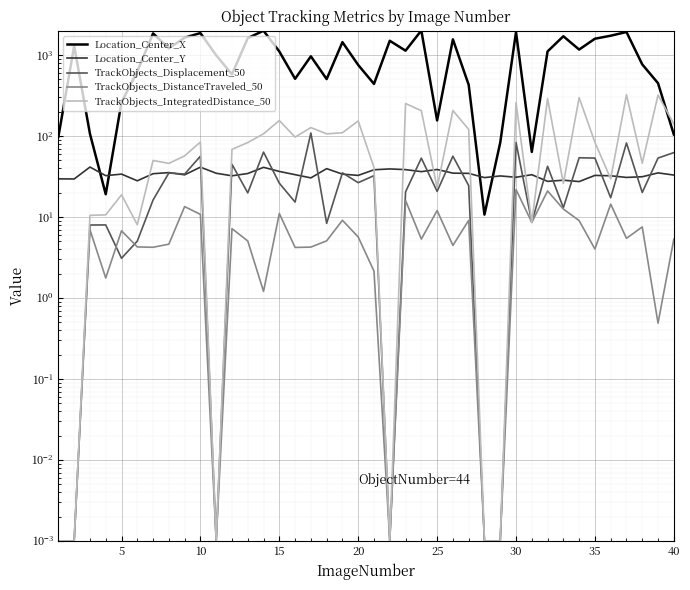

List the series in order of their peak value, highest first.

Location_Center_X, TrackObjects_IntegratedDistance_50, TrackObjects_Displacement_50, Location_Center_Y, TrackObjects_DistanceTraveled_50